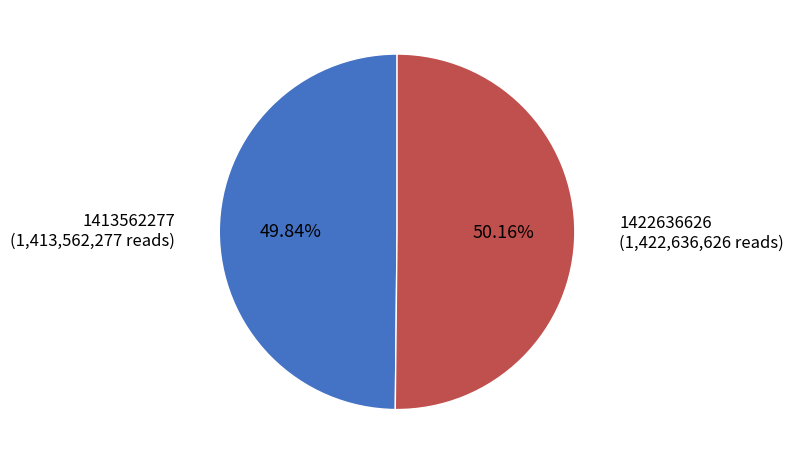

Does any single category account for the majority?

Yes